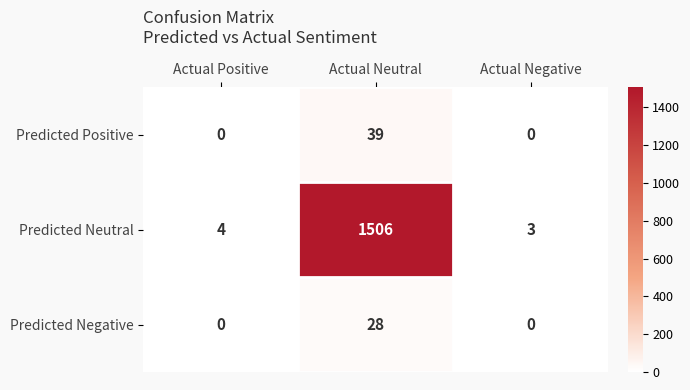

What is the difference between the maximum and second lowest values in the Predicted Neutral series?

1502